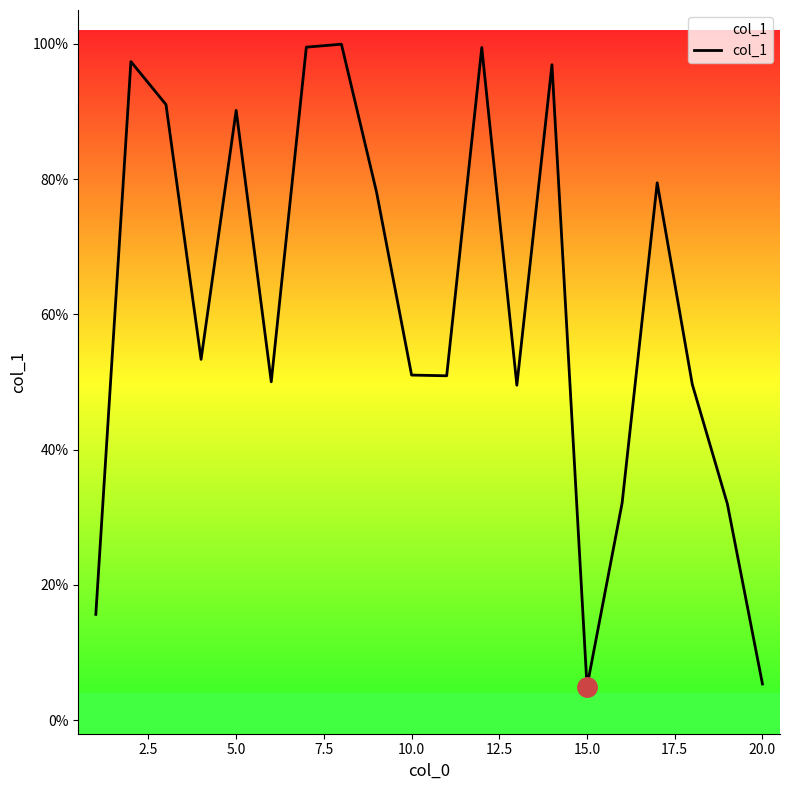

Is this an area chart (filled region under the line)?

Yes